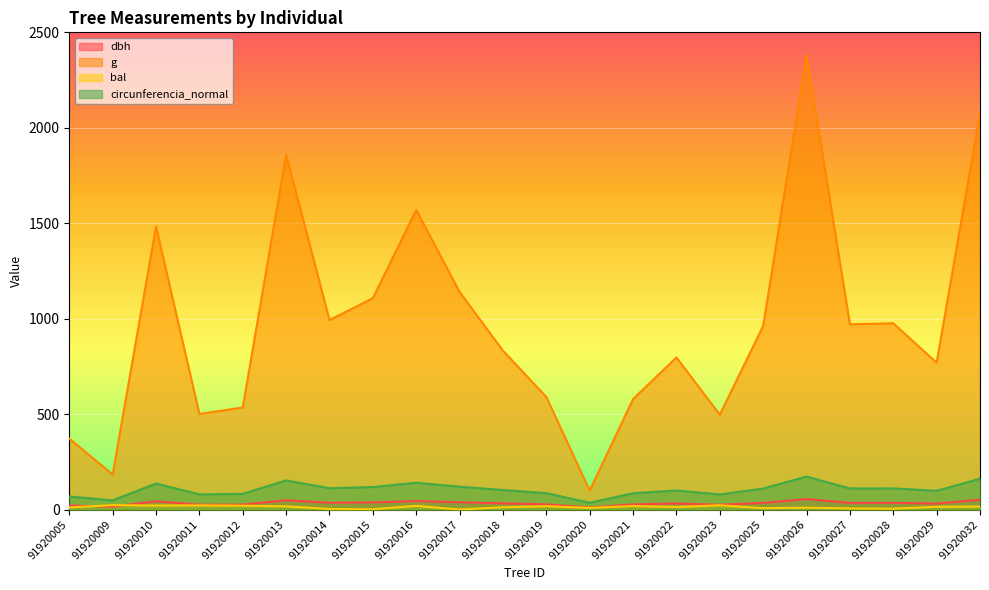

At which category does bal reach its first local peak?

91920009